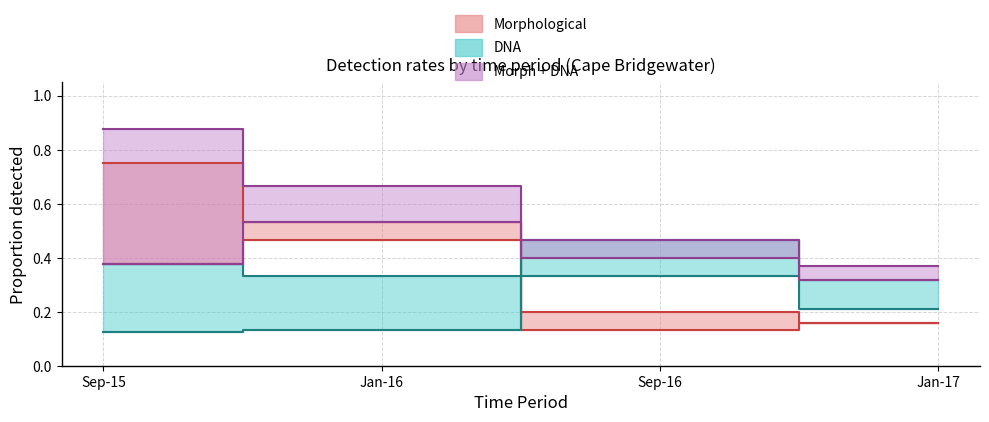

True or false: Morph + DNA and DNA cross at least once.

False